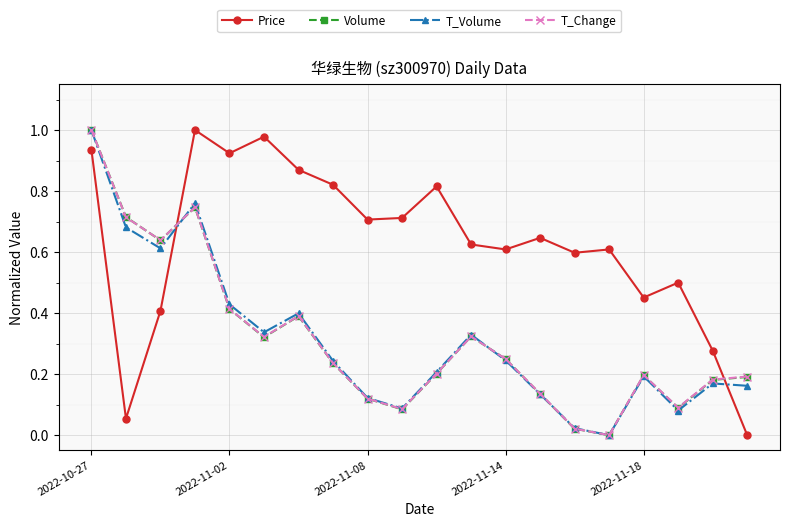

True or false: T_Volume has more than 2 points higher than both neighbors.

True